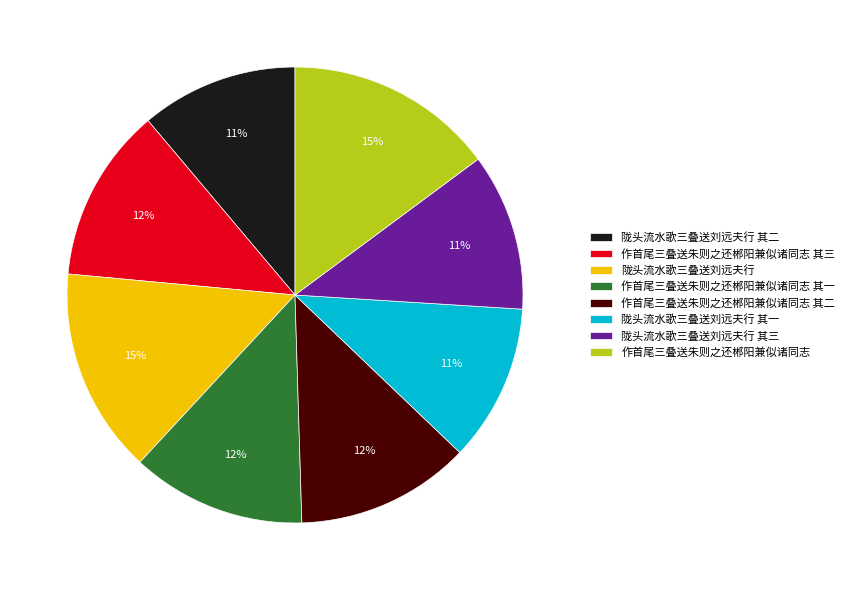

Does 陇头流水歌三叠送刘远夫行 其三 represent more than half of the total?

No